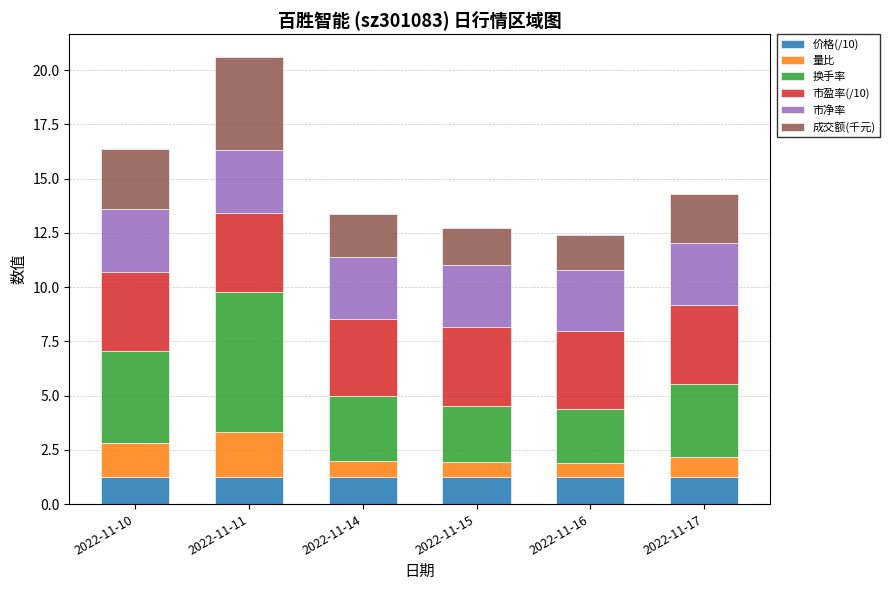

True or false: 价格(/10) has a value of 2.2 at 2022-11-11.

False